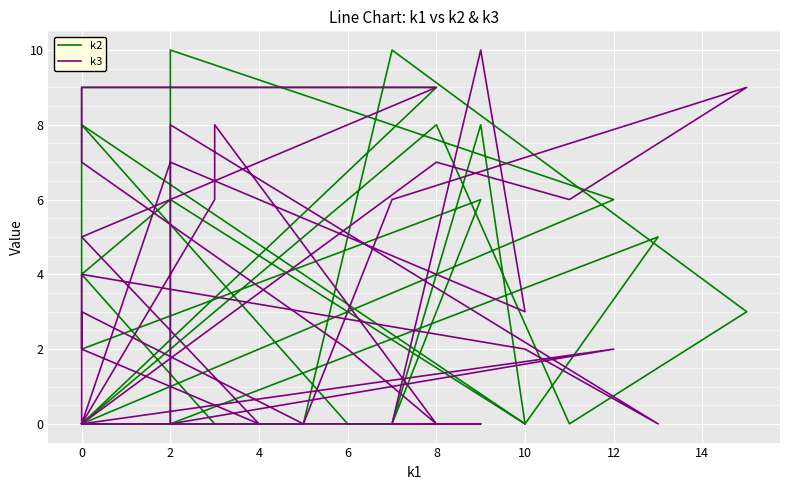

What are all the series names shown in the legend?

k2, k3